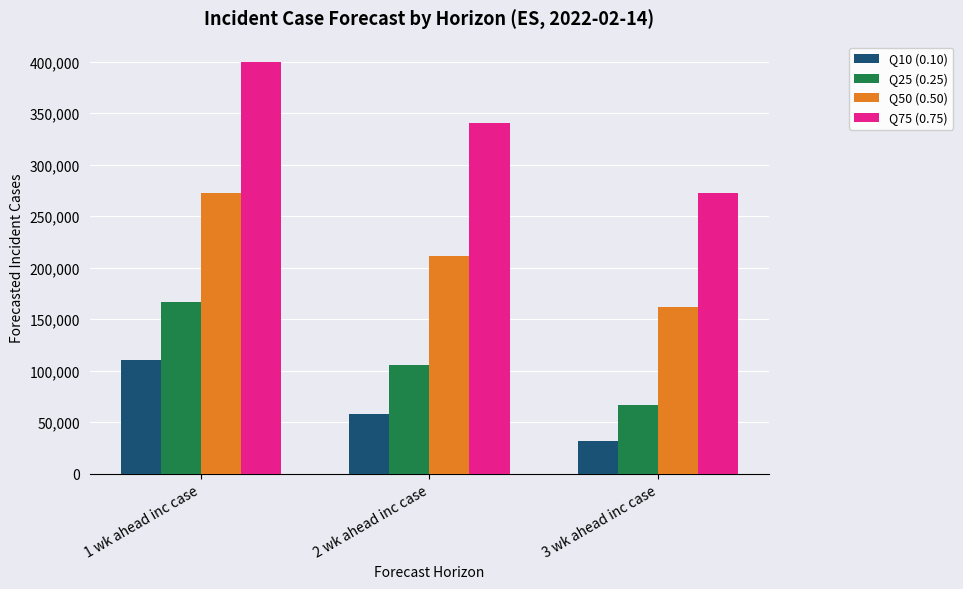

The Q10 (0.10) series shows 58213 at 2 wk ahead inc case. True or false?

True